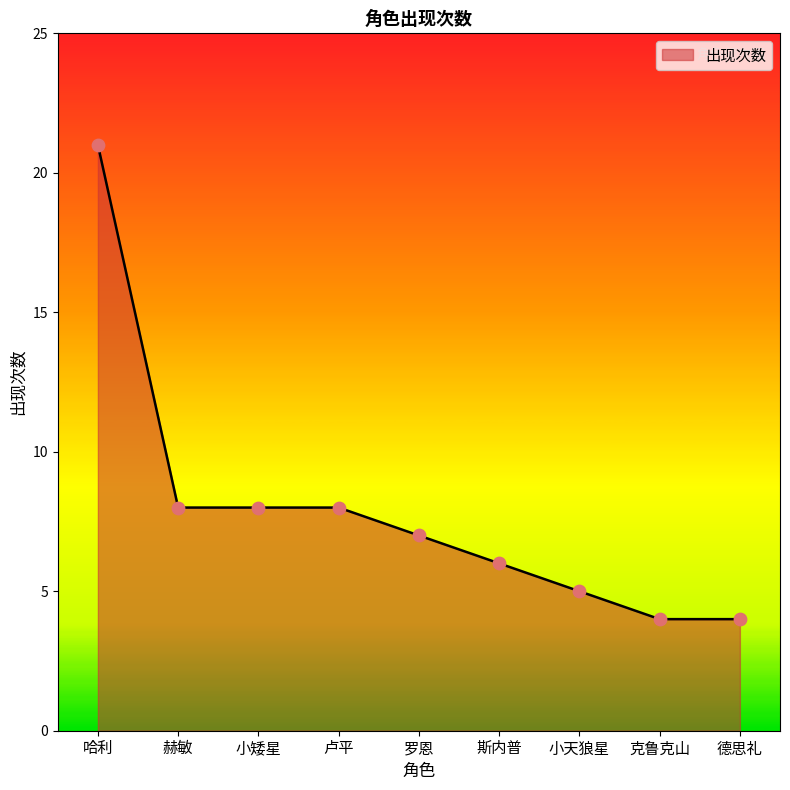

What is the change in value from 赫敏 to 克鲁克山?

-4